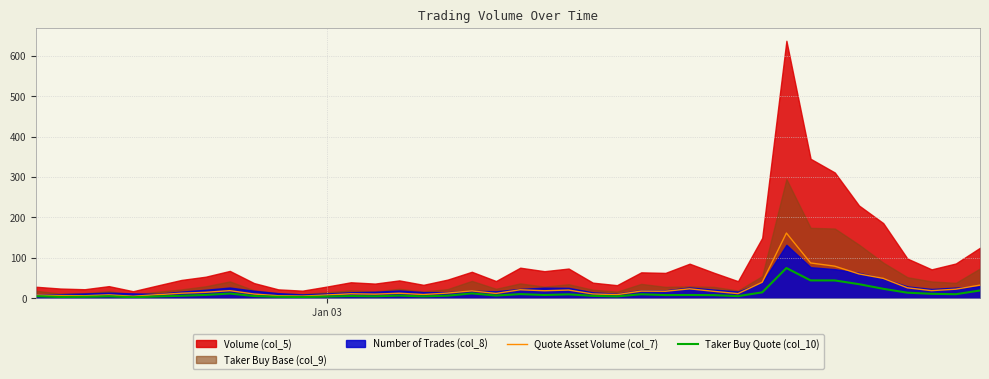

What is the highest value of the Taker Buy Quote (col_10) series?

74.6